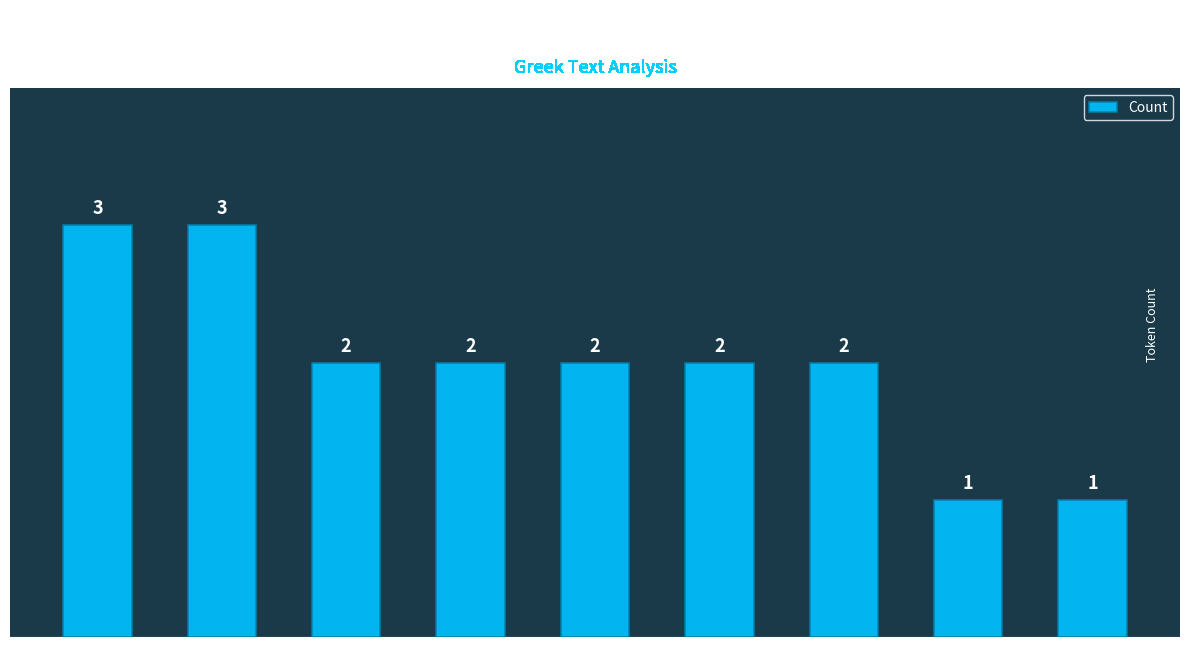

What is the ratio of the value at AuxK to the value at AuxY?

0.5